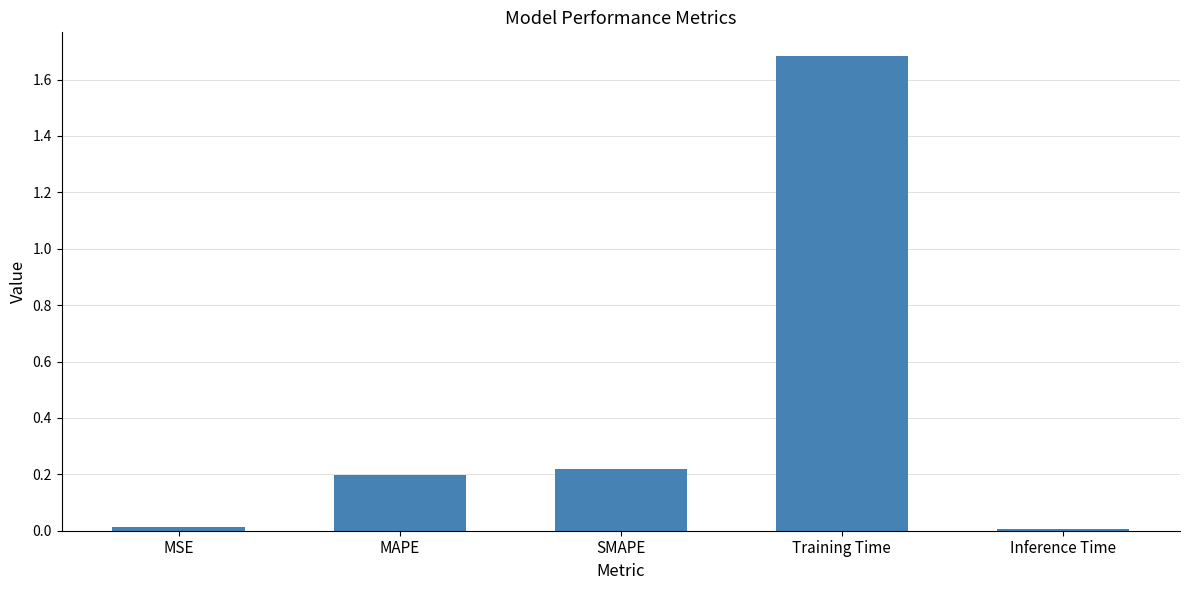

What is the difference between the values at MAPE and Training Time?

1.5